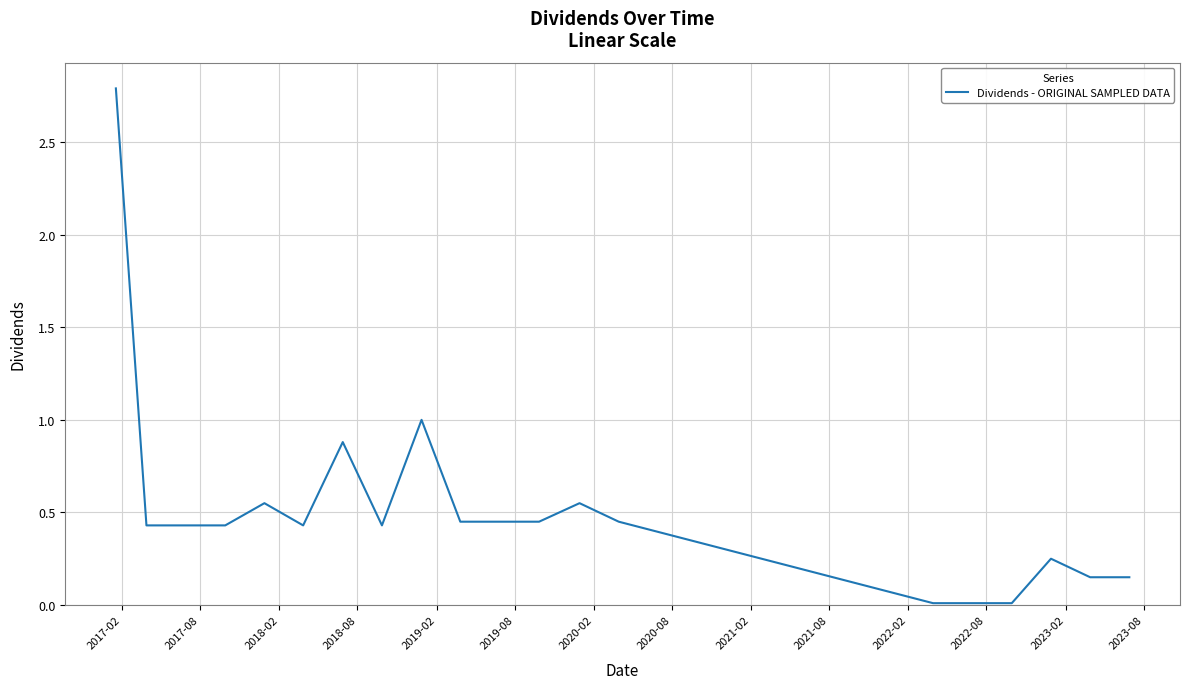

What is the maximum value shown in the chart?

2.8